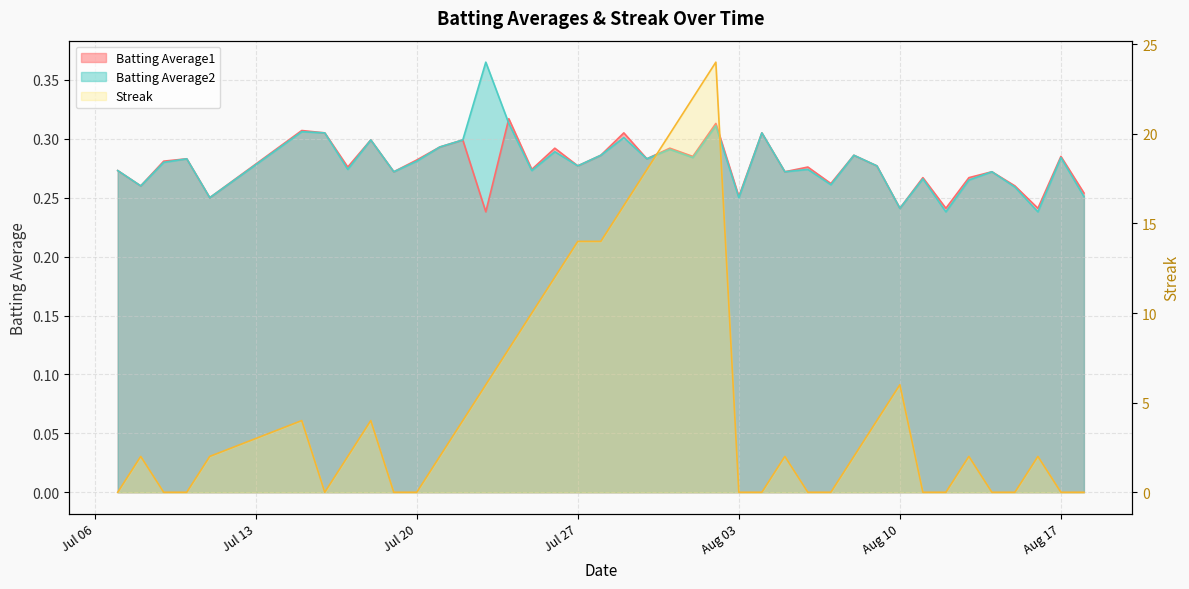

The value of Batting Average1 at 2010-08-14 is 0.5. True or false?

False